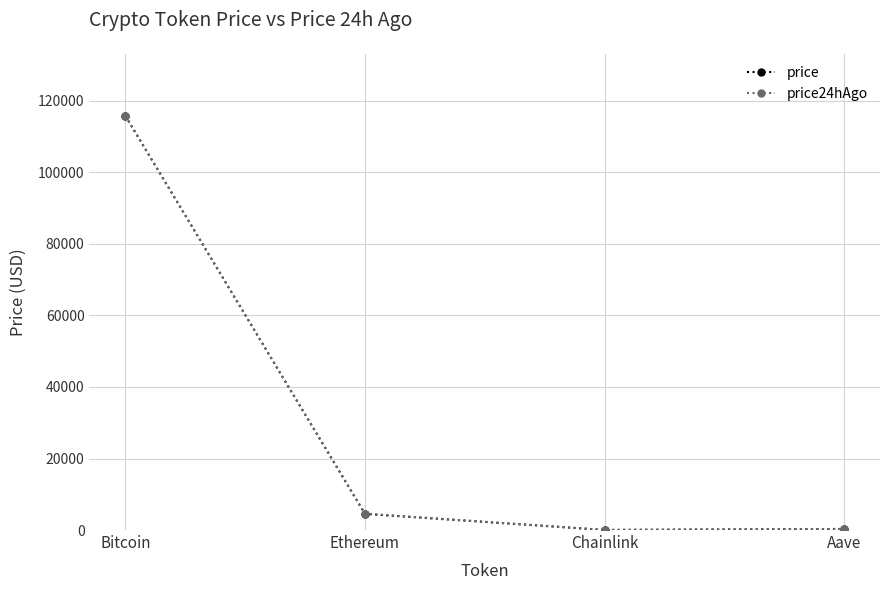

Between Bitcoin and Chainlink, which series saw the biggest shift?

price